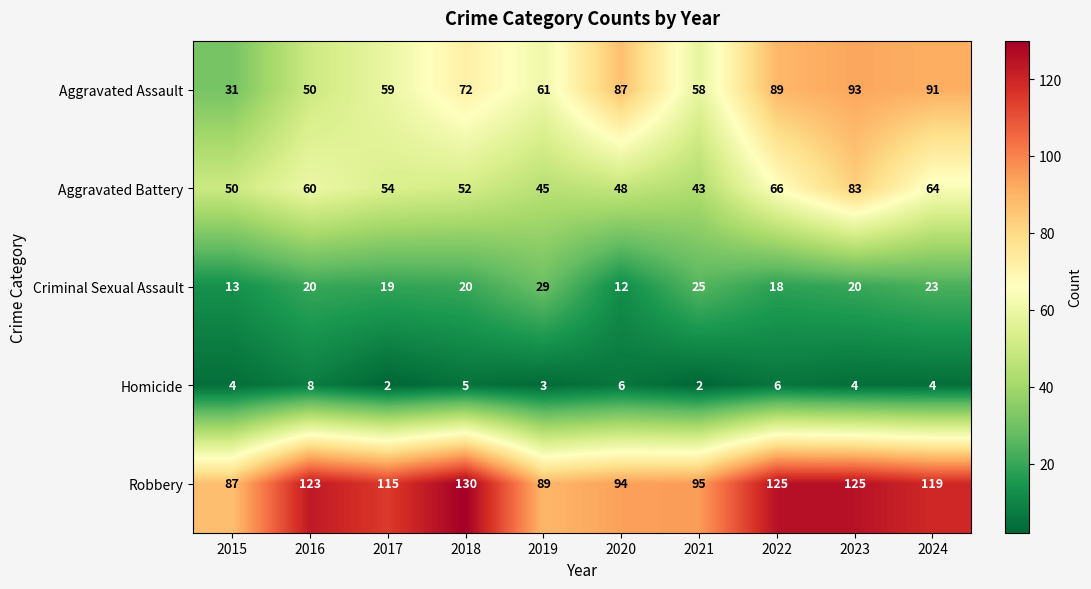

What is the difference between the Aggravated Battery values at 2023 and 2022?

17